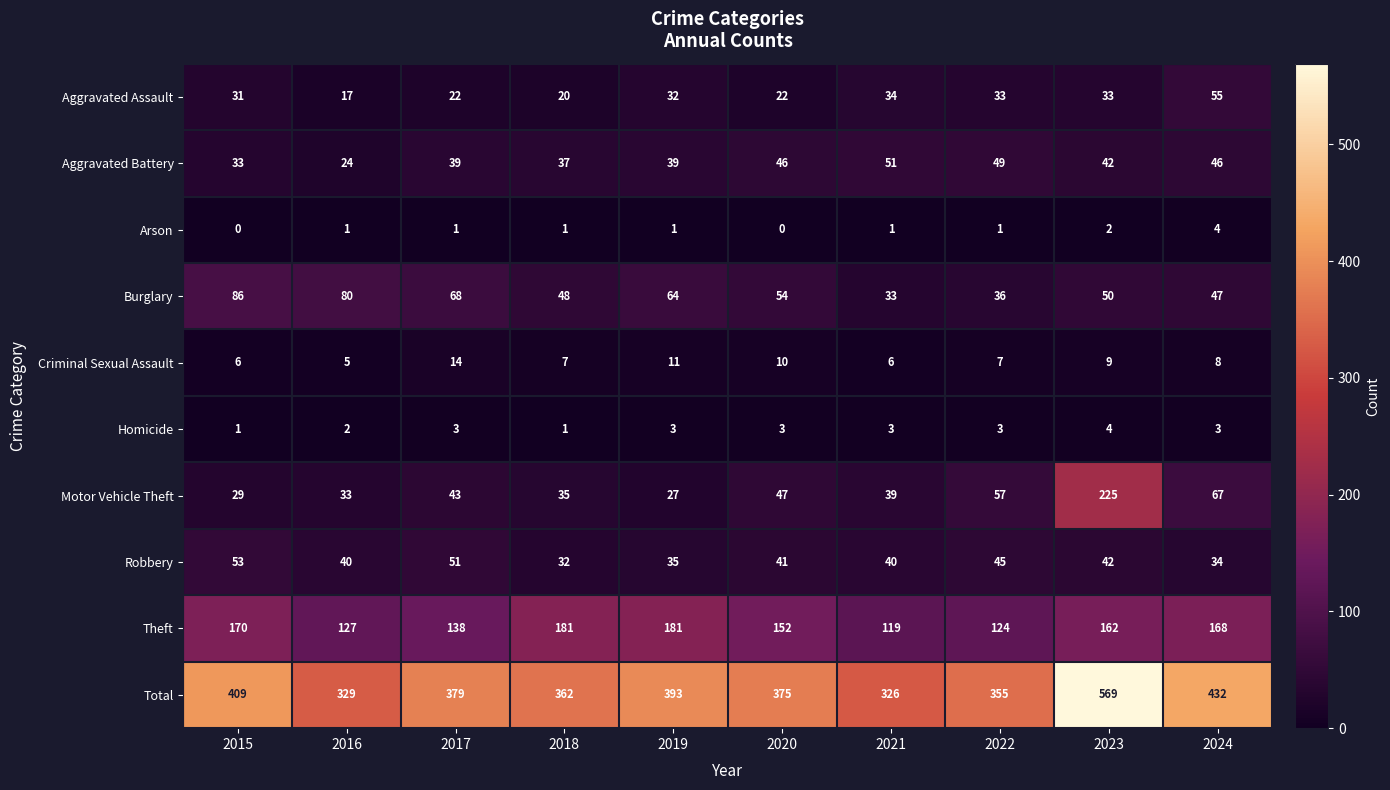

True or false: Total has a value of 537 at 2015.

False